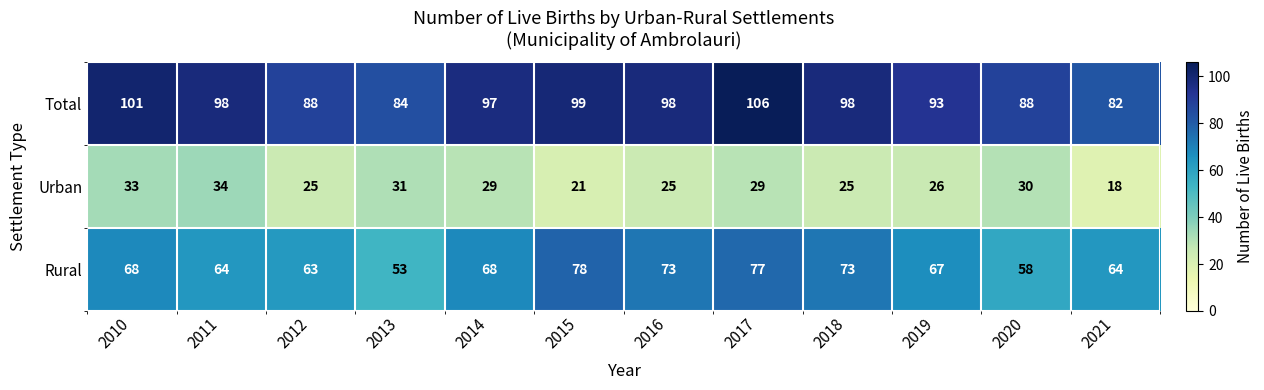

Rank the series at 2011 from highest to lowest value.

Total, Rural, Urban